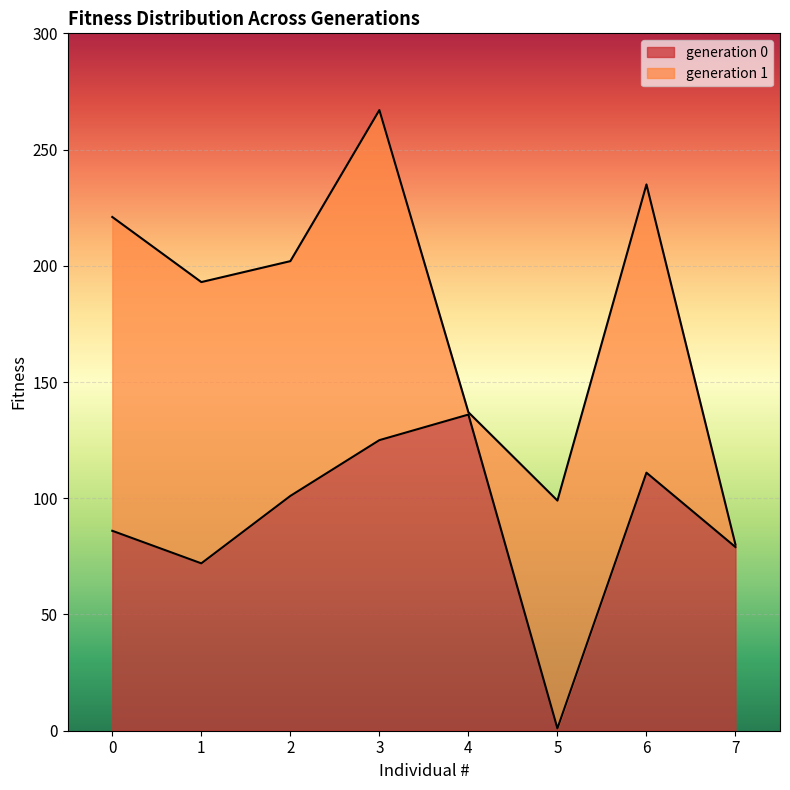

At which category is the sum across all series the highest?

3